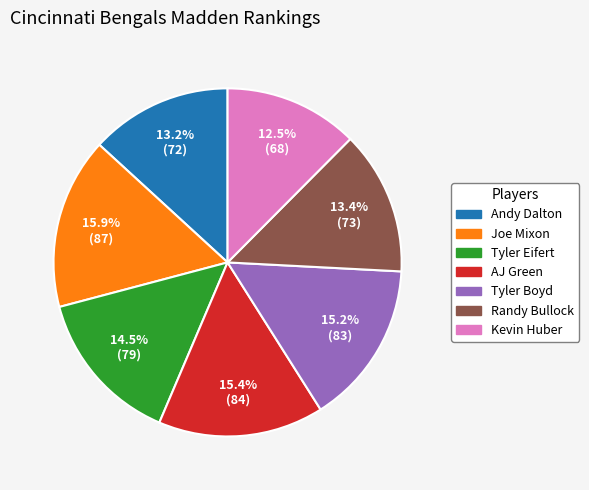

To the nearest percent, what percentage of the pie is Joe Mixon?

16%